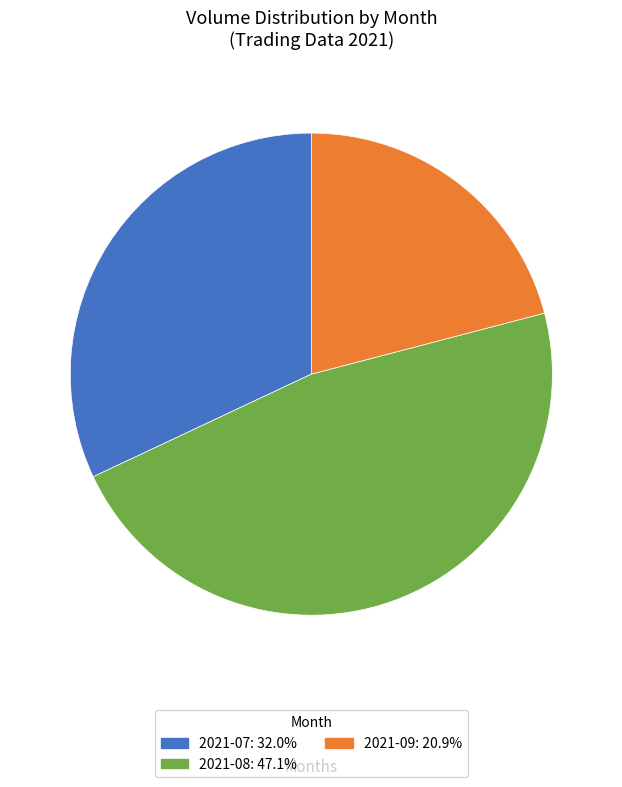

Do 2021-08: 47.1% and 2021-07: 32.0% together represent more than half of the pie?

Yes